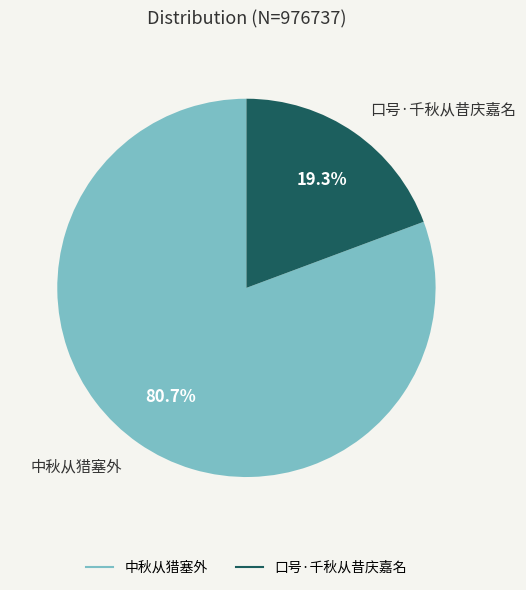

To the nearest percent, what is the difference between the 中秋从猎塞外 and 口号·千秋从昔庆嘉名 slice percentages?

61%